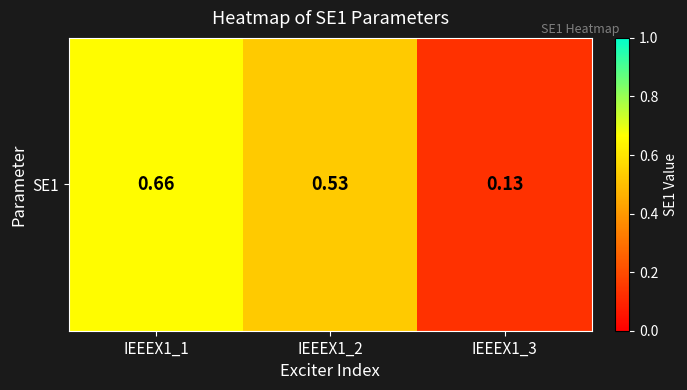

What is the approximate value at IEEEX1_1?

0.7